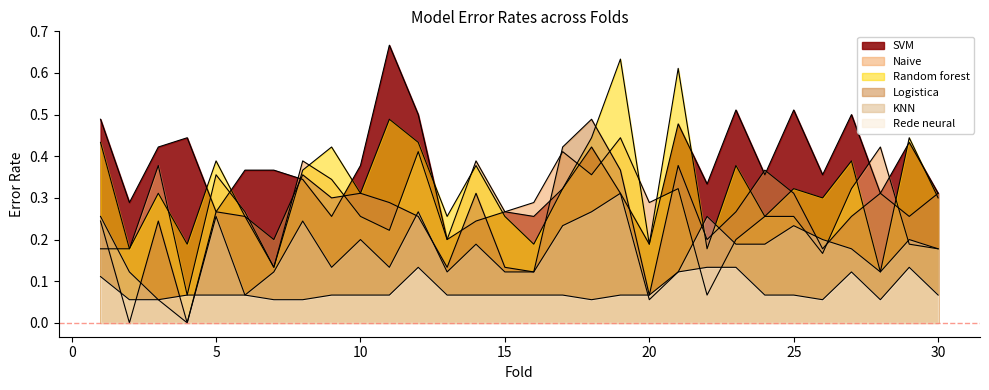

Which series changed the most between 15 and 25?

Naive